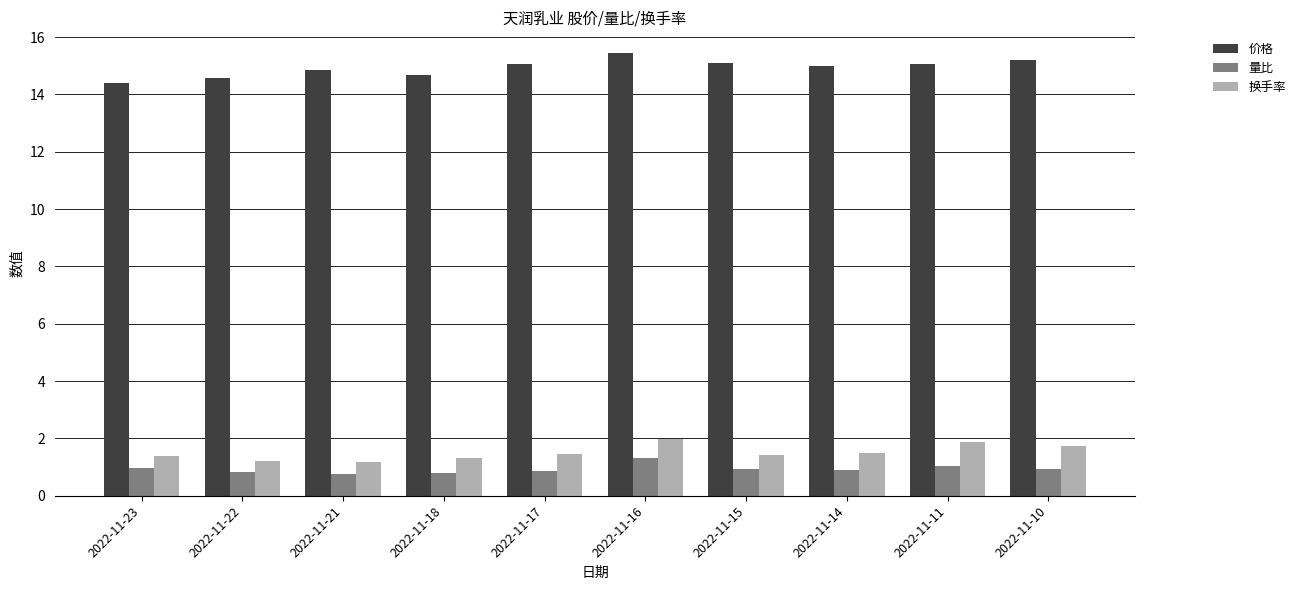

What is the lowest value of the 量比 series?

0.8